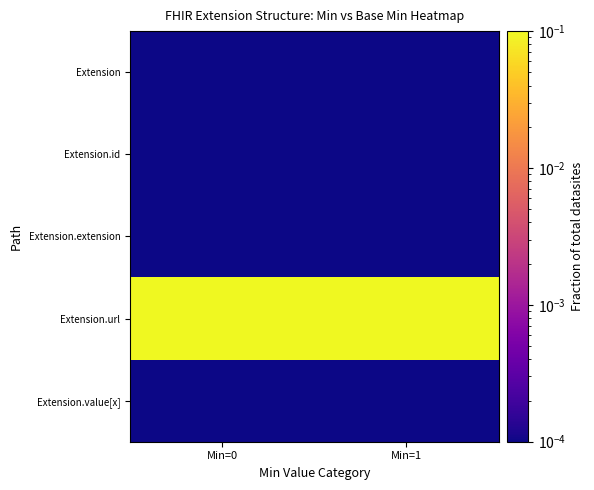

At which category does the chart reach its minimum across all series?

Min=0